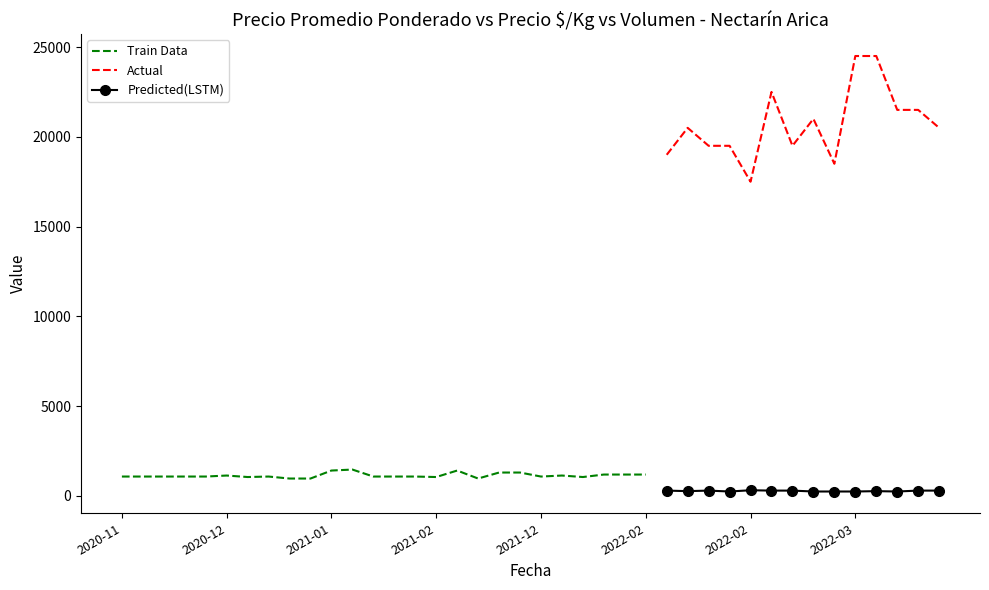

Count the number of data series in this chart.

3